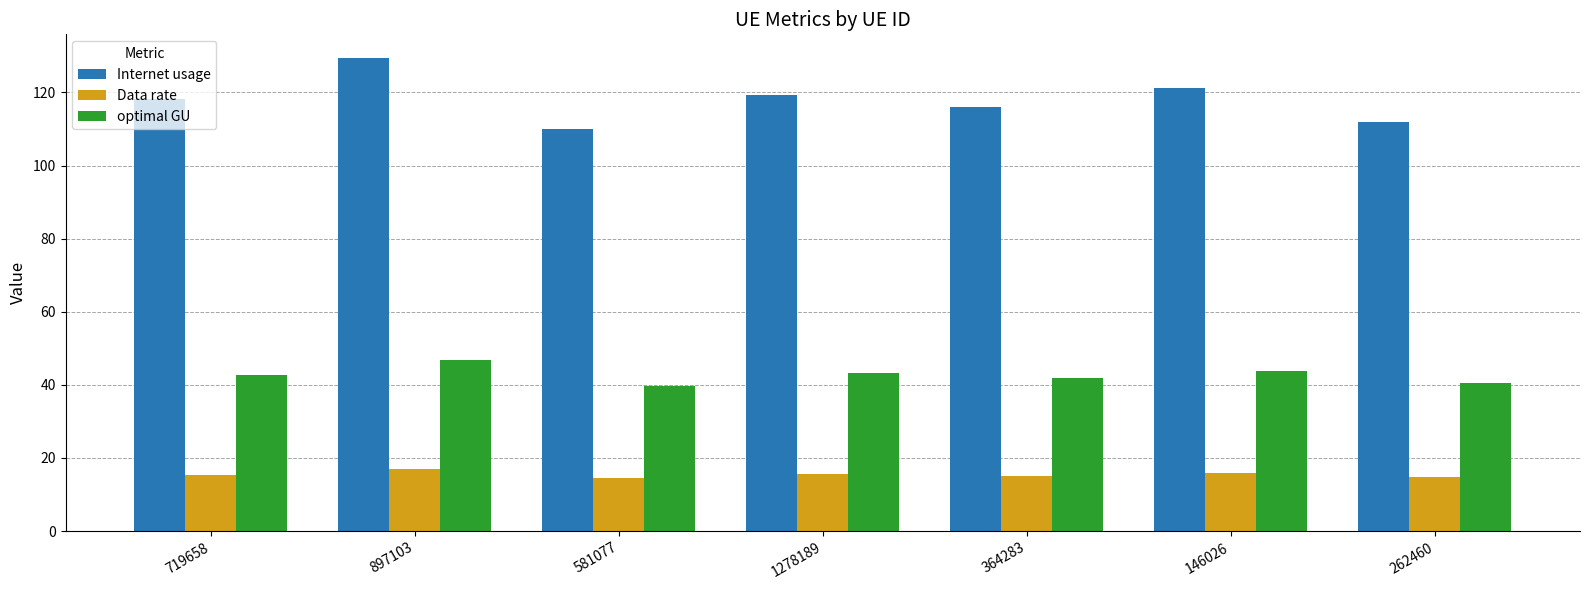

How many values in the Internet usage series exceed 118?

4